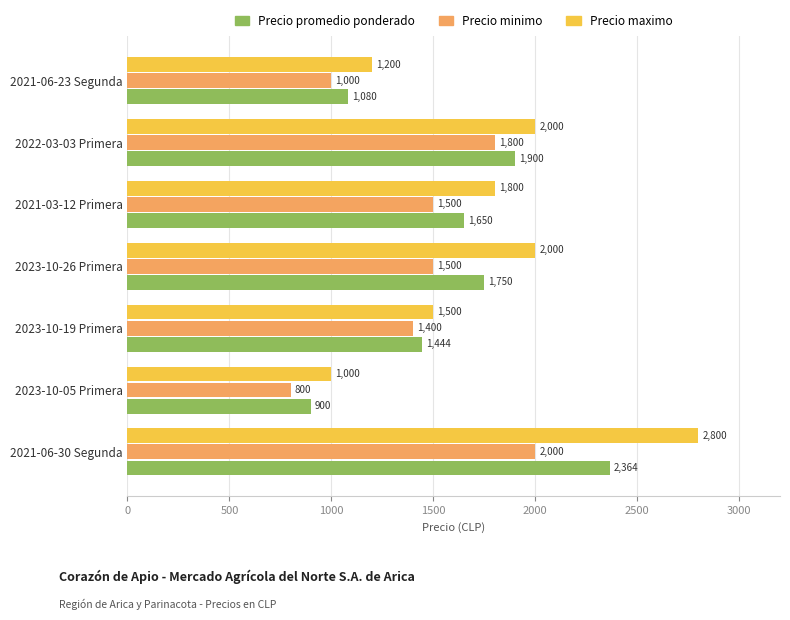

Rank the series by their average value, from lowest to highest.

Precio minimo, Precio promedio ponderado, Precio maximo